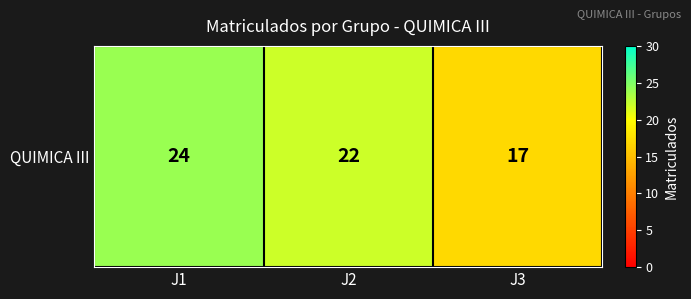

The value at J1 is 24. True or false?

True